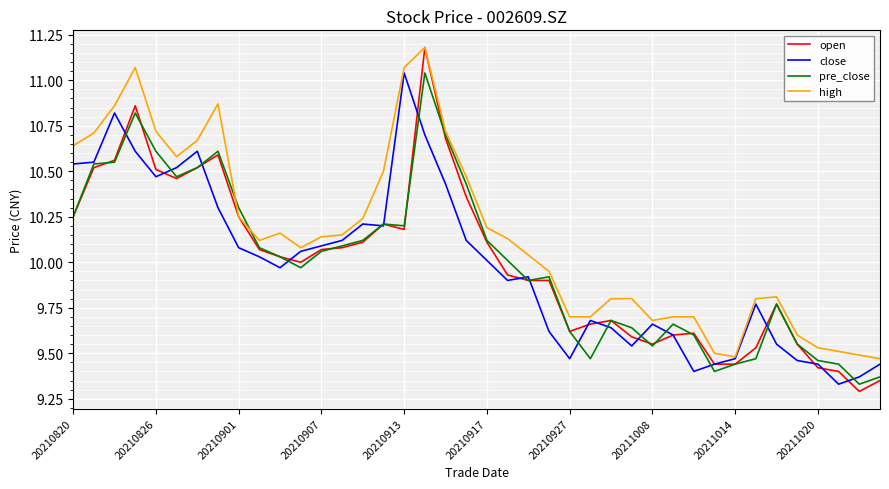

What is the maximum value shown in the chart?

11.2